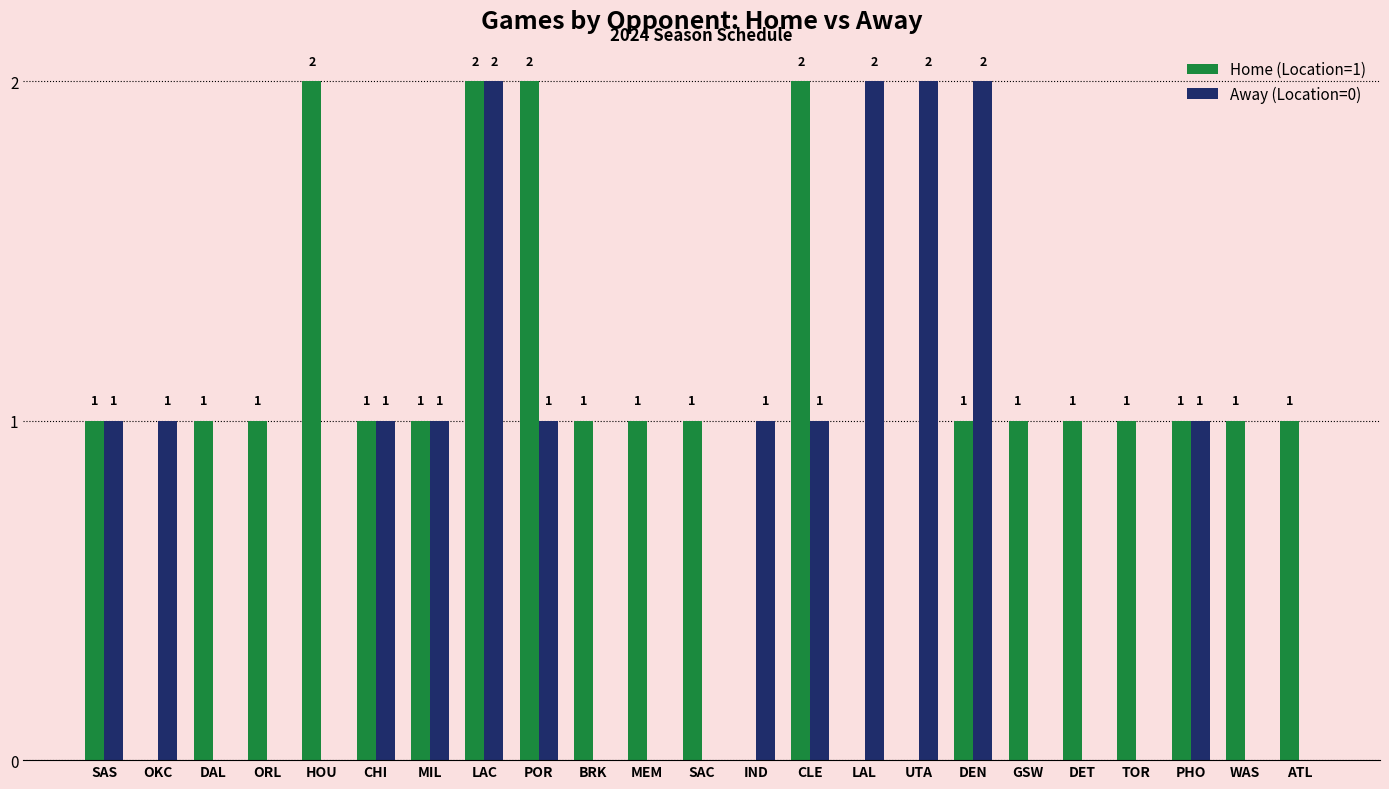

The Away (Location=0) series shows 2 at LAC. True or false?

True